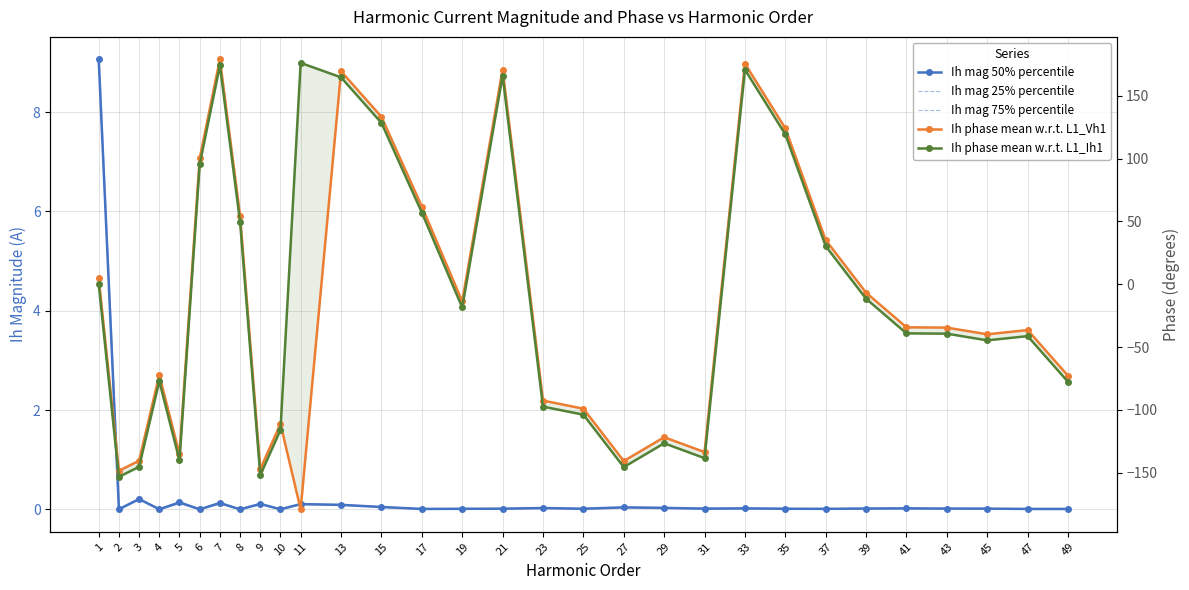

Is it true that Ih phase mean w.r.t. L1_Ih1 equals -247.7 at 9?

False